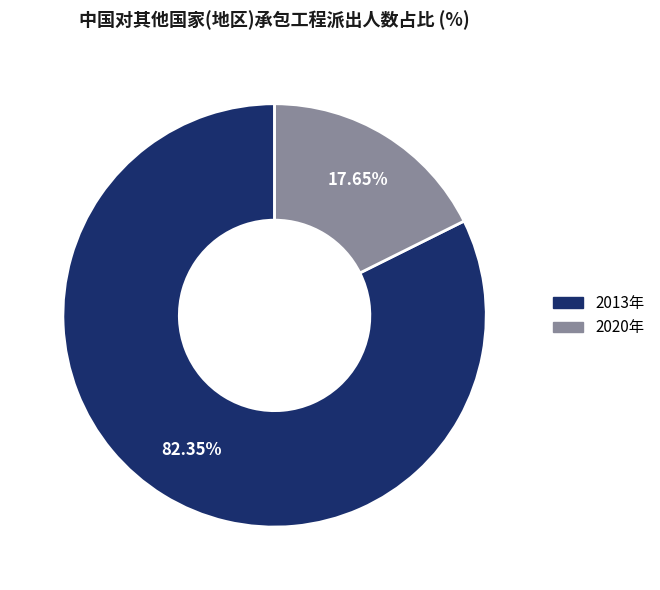

Is it true that 2013年 is 82% of the pie?

True